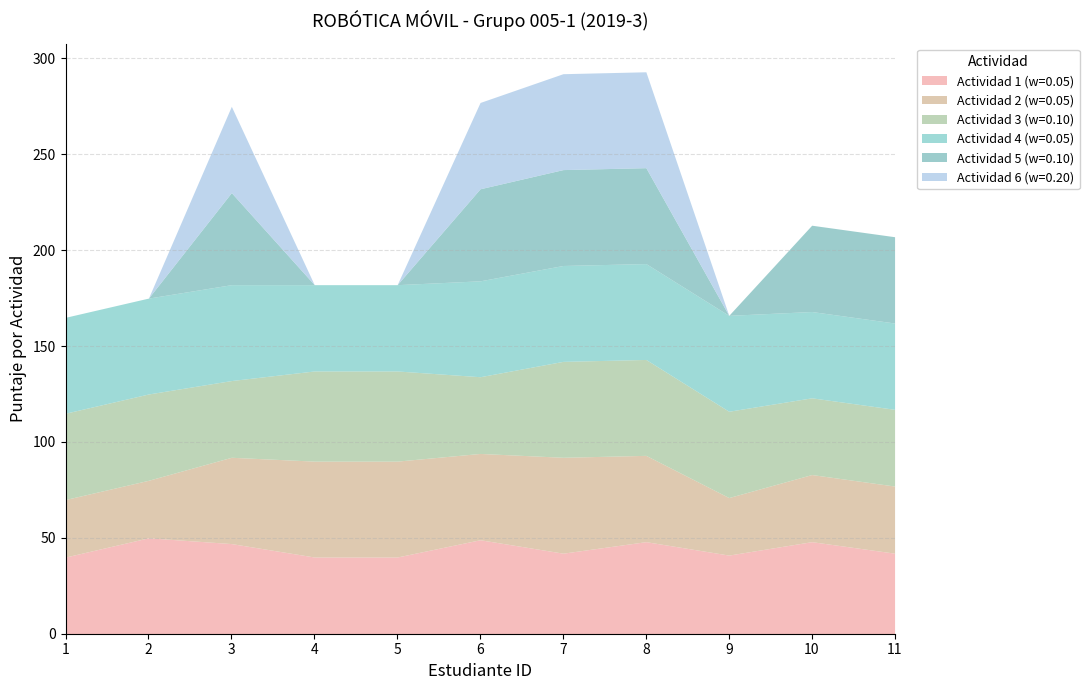

The Actividad 4 (w=0.05) series shows 26 at 10. True or false?

False